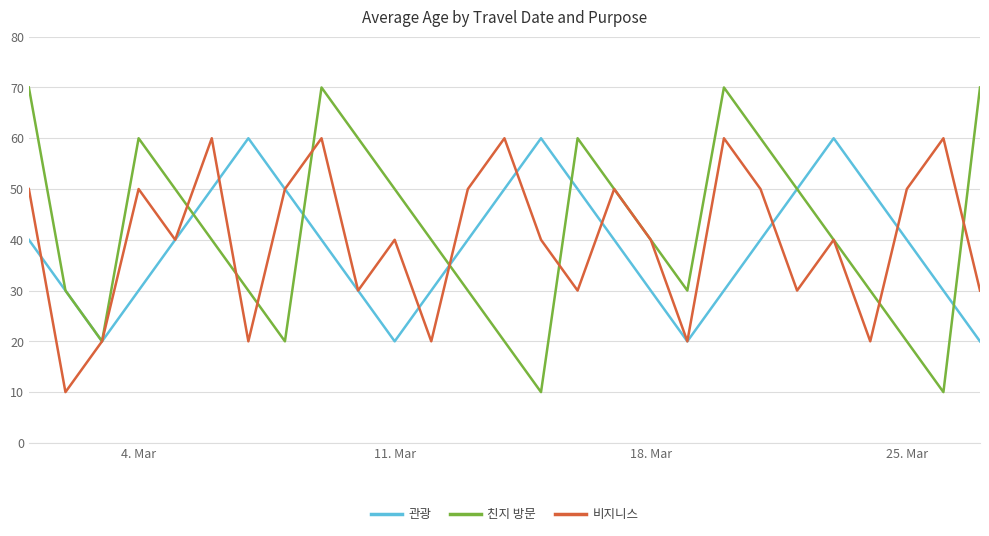

What is the minimum value shown in the chart?

10